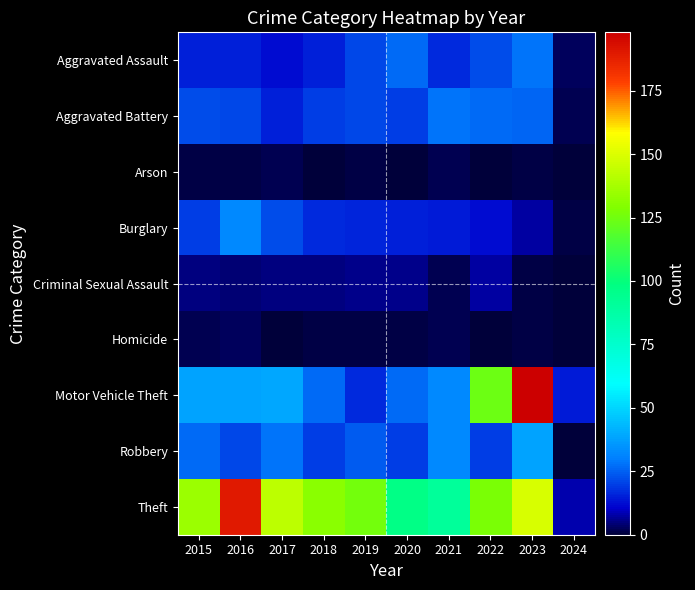

Which series has the largest range (max minus min)?

Motor Vehicle Theft